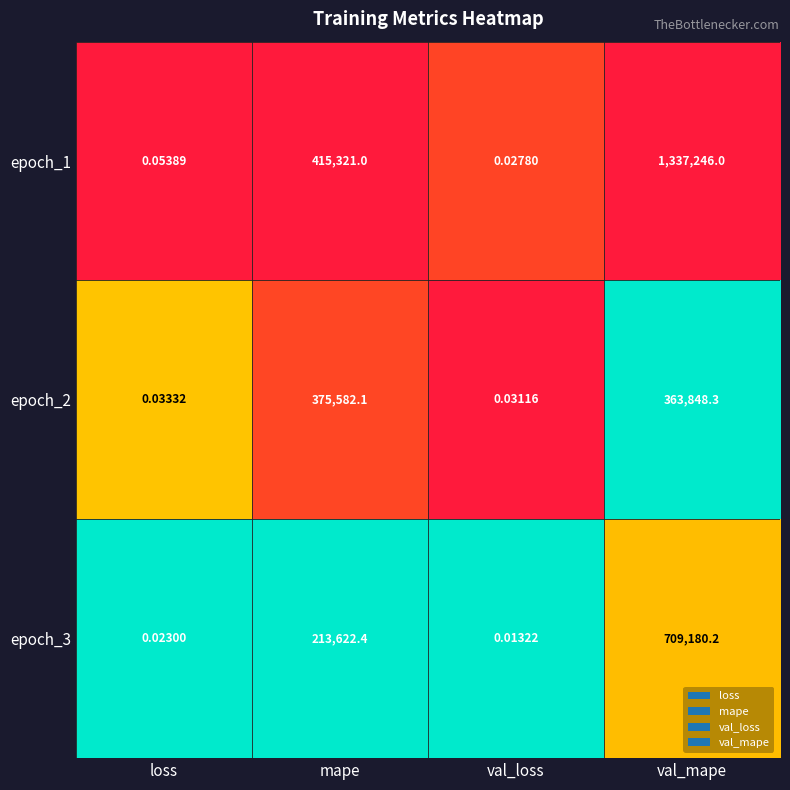

At val_mape, list the series in order from smallest to largest.

epoch_2, epoch_3, epoch_1